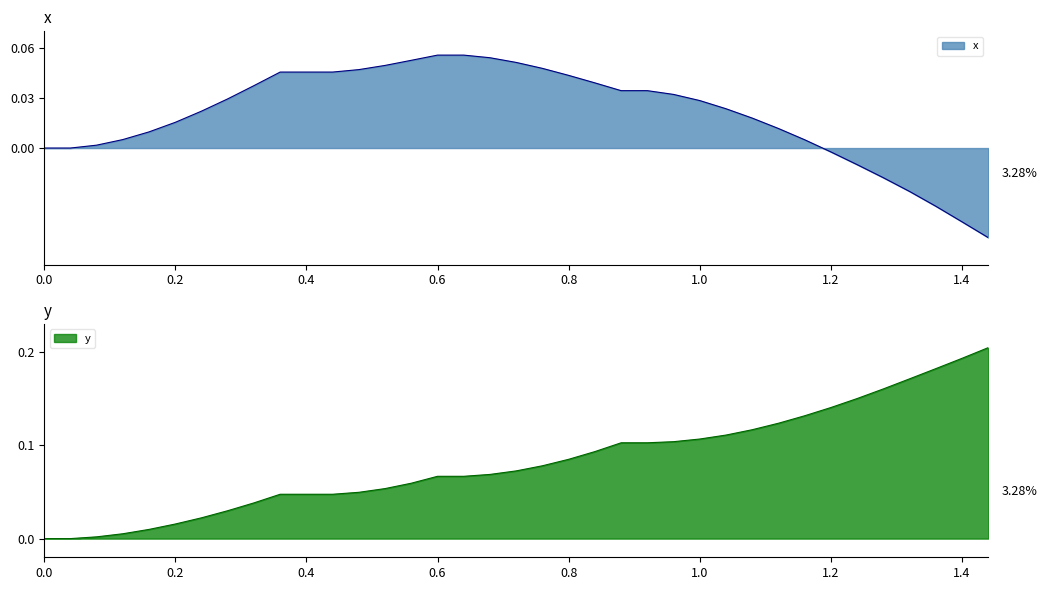

What is the value of the y point at the 32nd from the left?

0.2